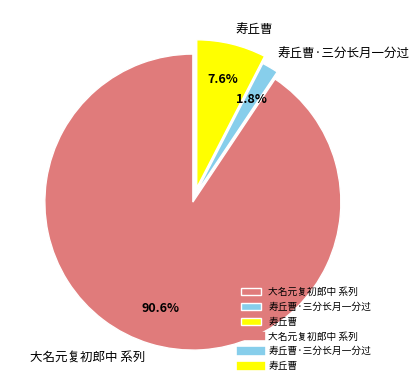

Which slice is the smallest?

寿丘曹·三分长月一分过